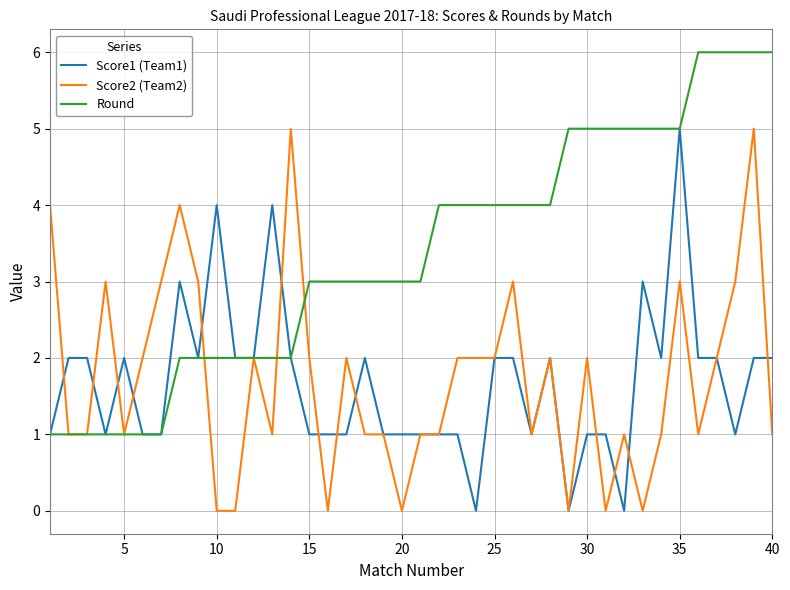

What is the difference between the maximum and minimum values in the Score2 (Team2) series?

5